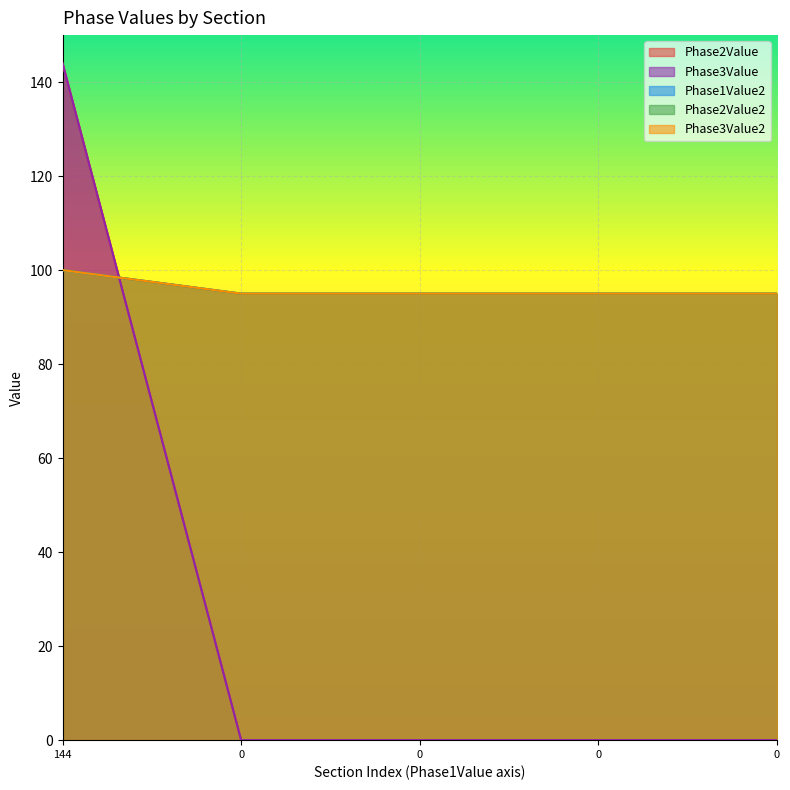

True or false: Phase2Value2 and Phase3Value2 intersect in this chart.

False